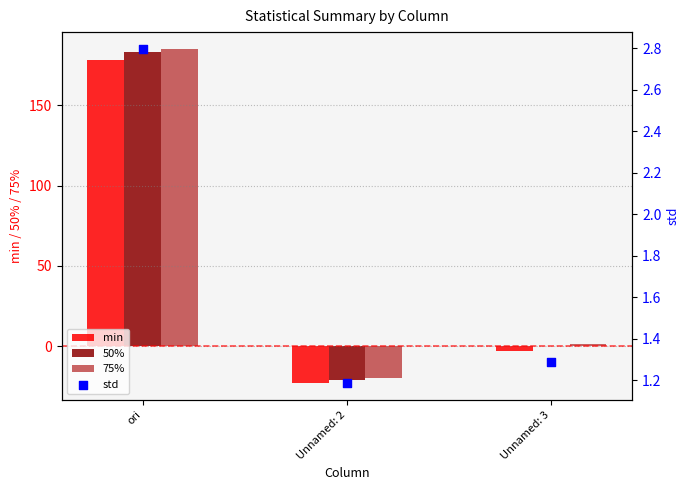

What is the total value across all series at Unnamed: 2?

-63.1